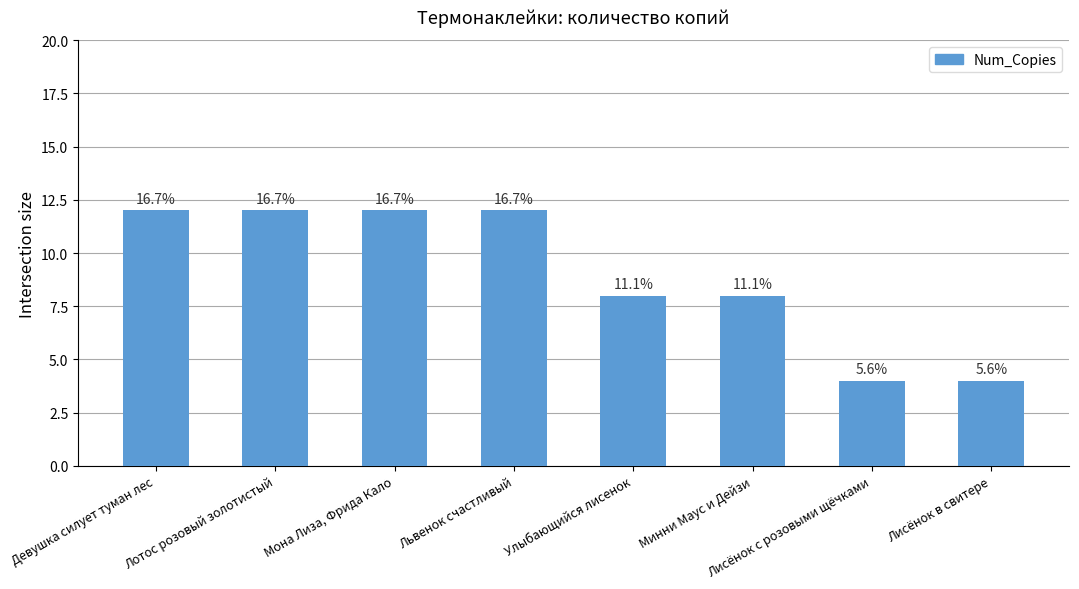

Reading left to right, what are all the values shown in this chart?

12	12	12	12	8	8	4	4